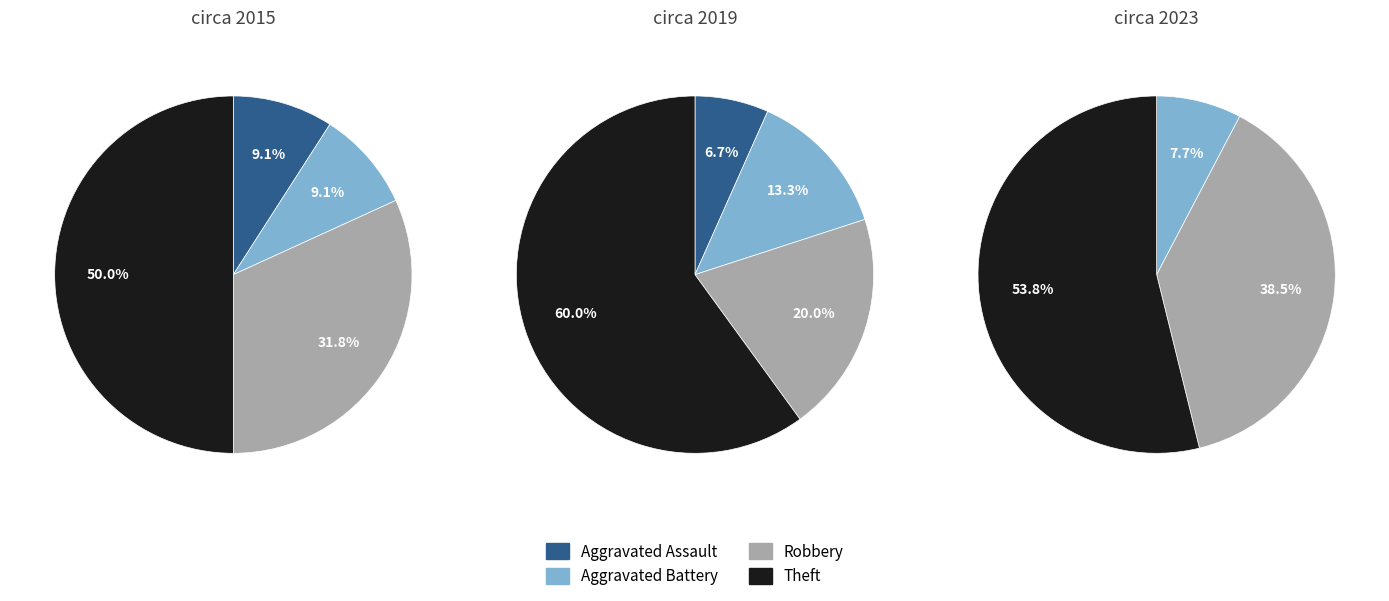

Does any single category account for the majority?

No